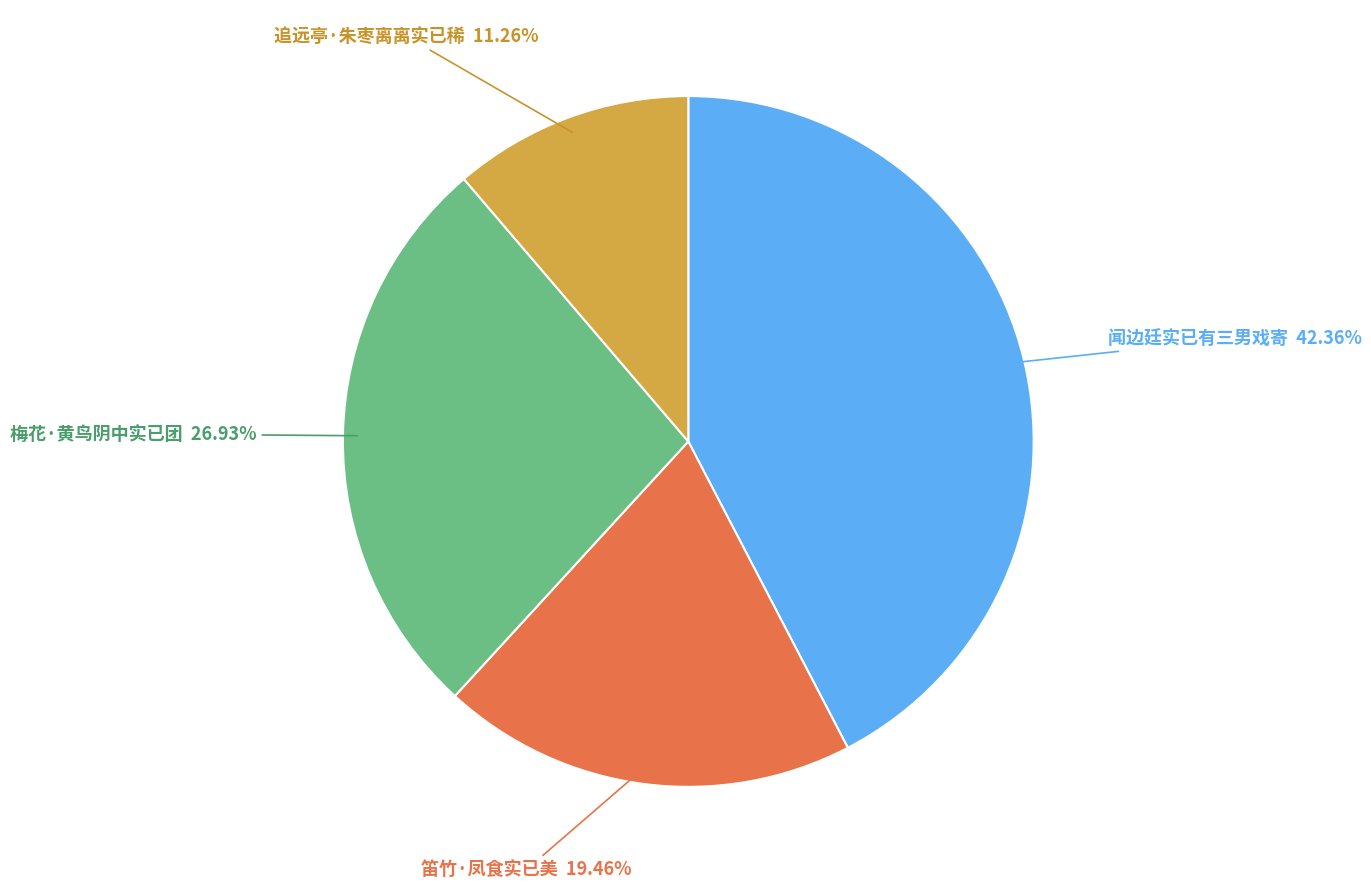

Does any single category account for the majority?

No